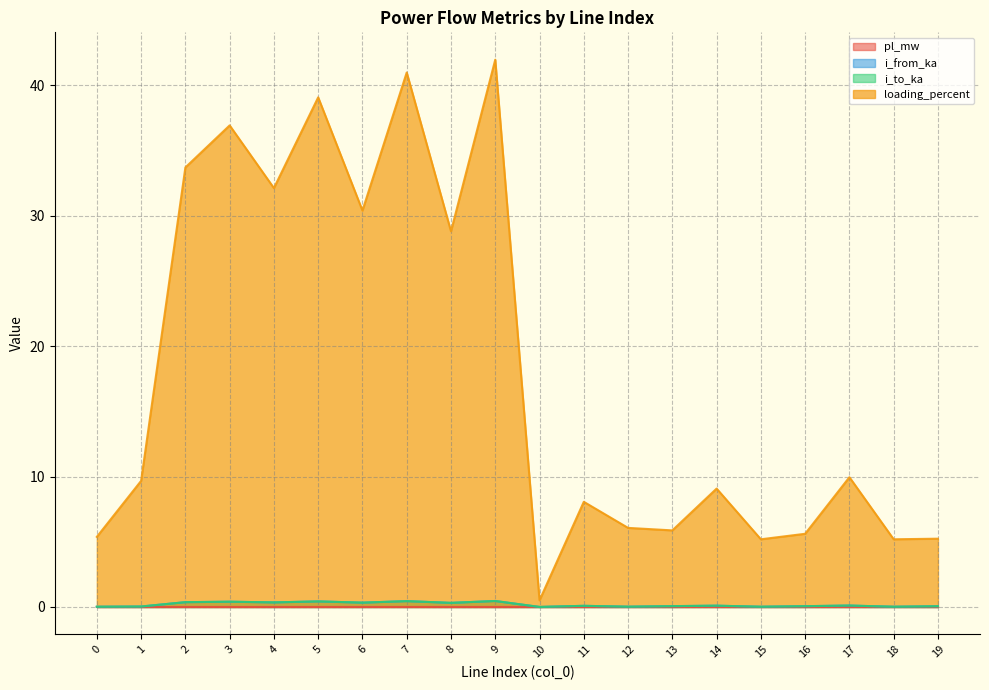

How many lines are shown in the chart?

4